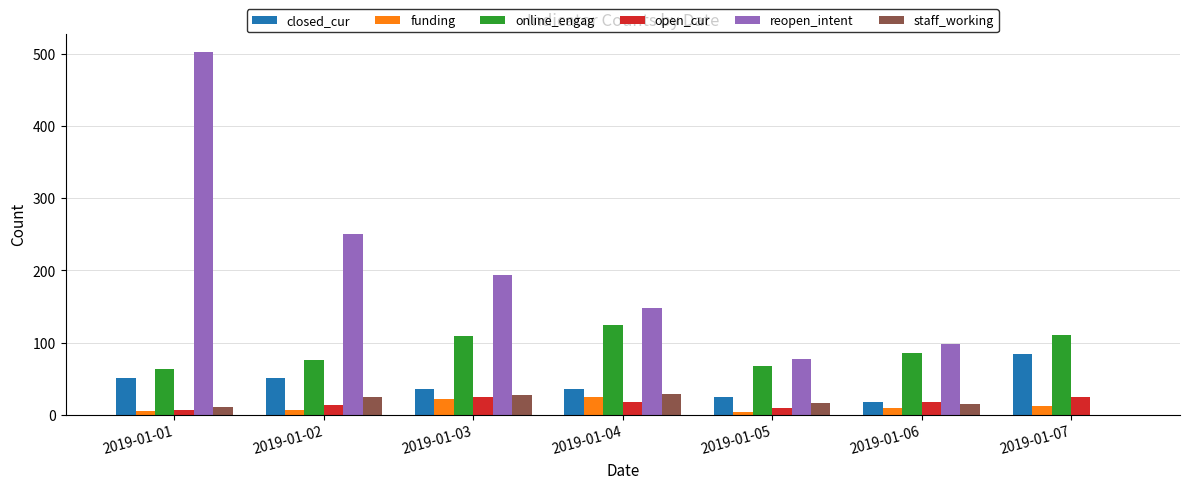

Which category has the highest value in the closed_cur series?

2019-01-07